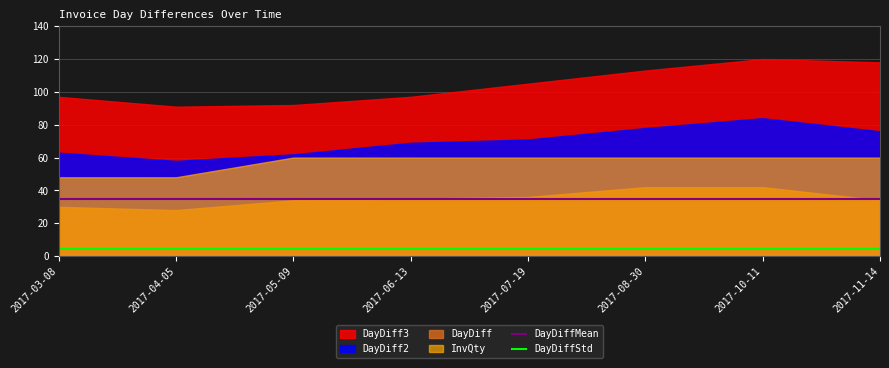

What is the sum of the DayDiffStd values at 2017-10-11 and 2017-11-14?

8.9